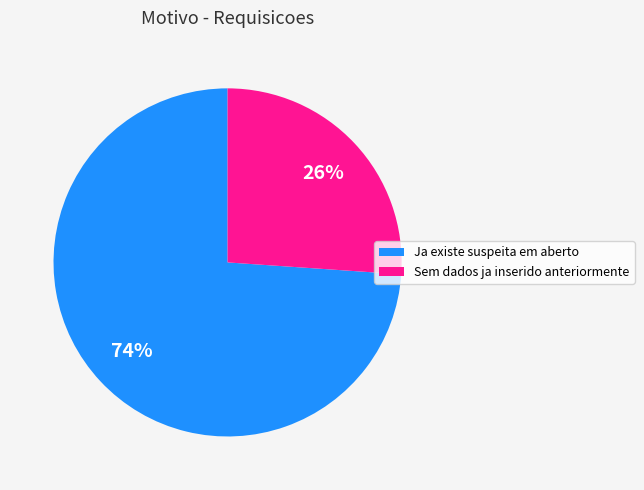

Do Sem dados ja inserido anteriormente and Ja existe suspeita em aberto together represent more than half of the pie?

Yes